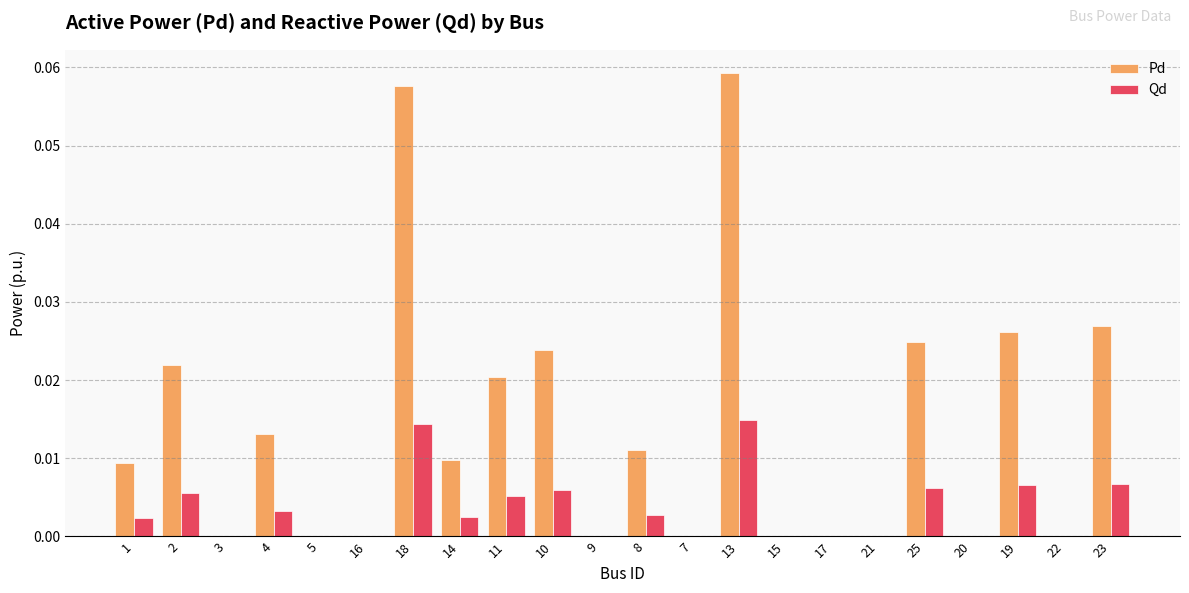

Which series has the largest total across all categories?

Pd